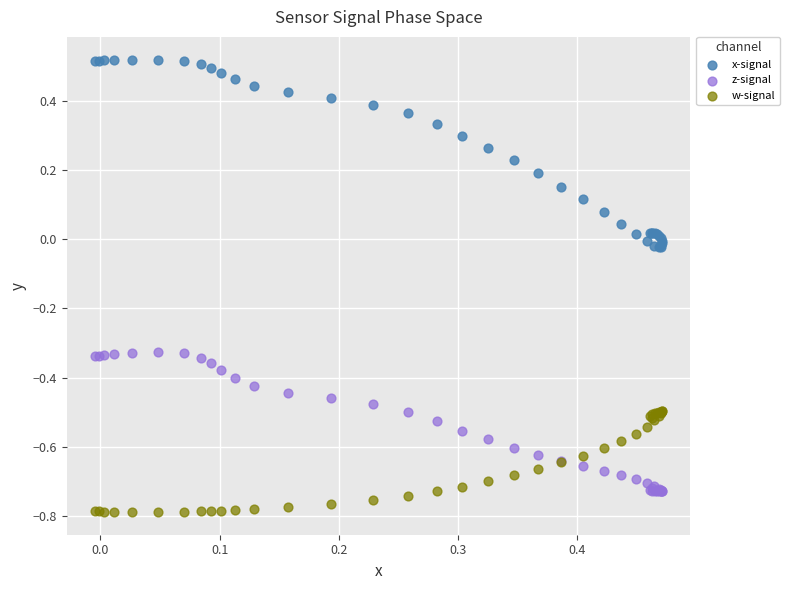

Which series reaches the minimum Y coordinate?

w-signal